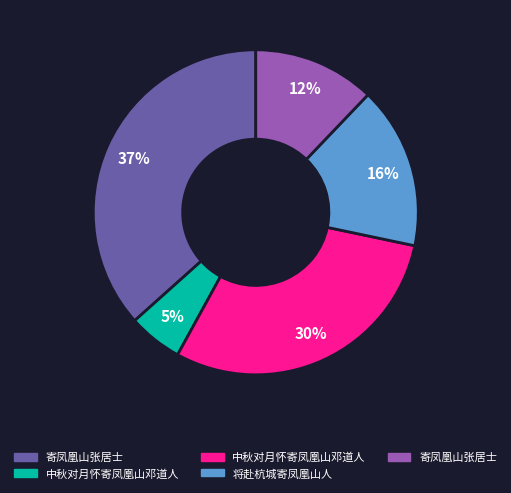

Is there a majority slice in this chart?

No